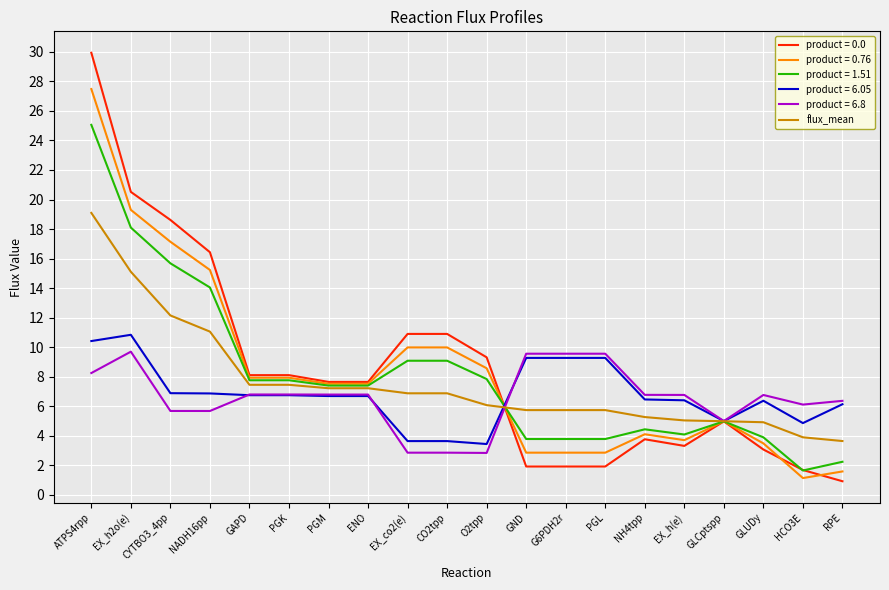

Is the value of product = 1.51 at RPE greater than the value of product = 0.0 at RPE?

Yes